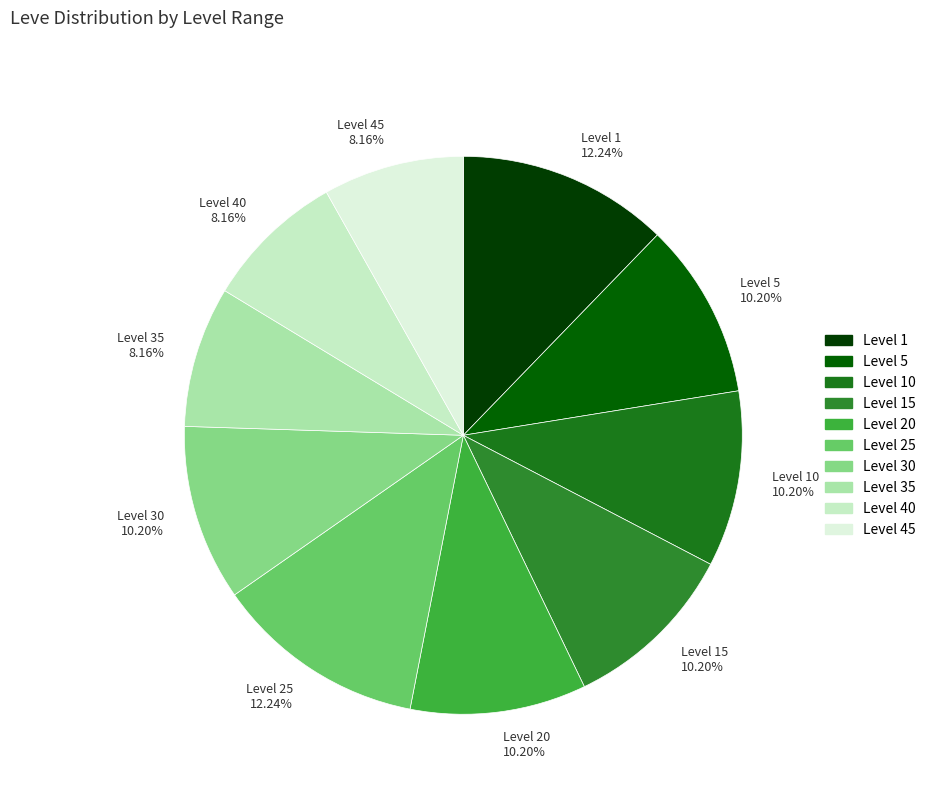

Is the sum of Level 1 12.24% and Level 45 8.16% greater than half?

No